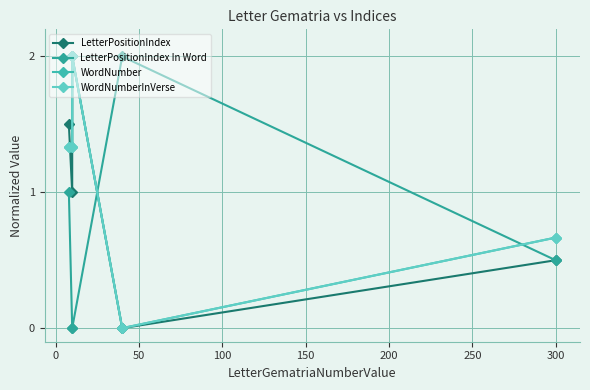

Reading left to right, transcribe all the data shown in this chart.

LetterPositionIndex: 1.5	1.0	2.0	0.0	0.5
LetterPositionIndex In Word: 1.0	0.0	0.0	2.0	0.5
WordNumber: 1.3	1.3	2.0	0.0	0.7
WordNumberInVerse: 1.3	1.3	2.0	0.0	0.7